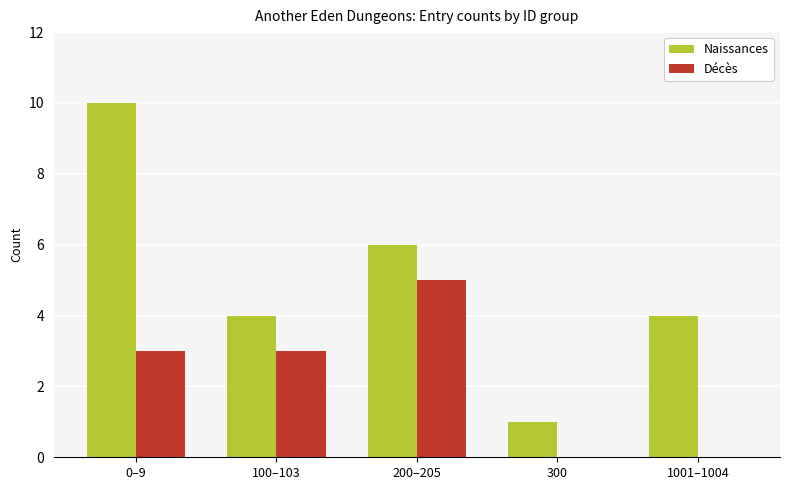

Reading right to left, what are all the values shown in this chart?

Naissances: 4	1	6	4	10
Décès: 0	0	5	3	3